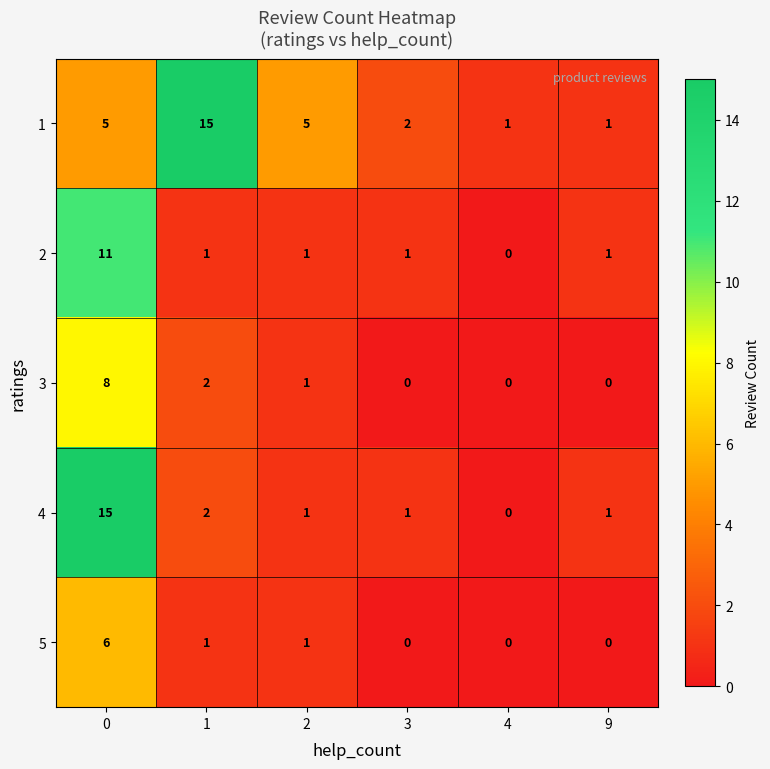

How many distinct data groups are displayed?

5